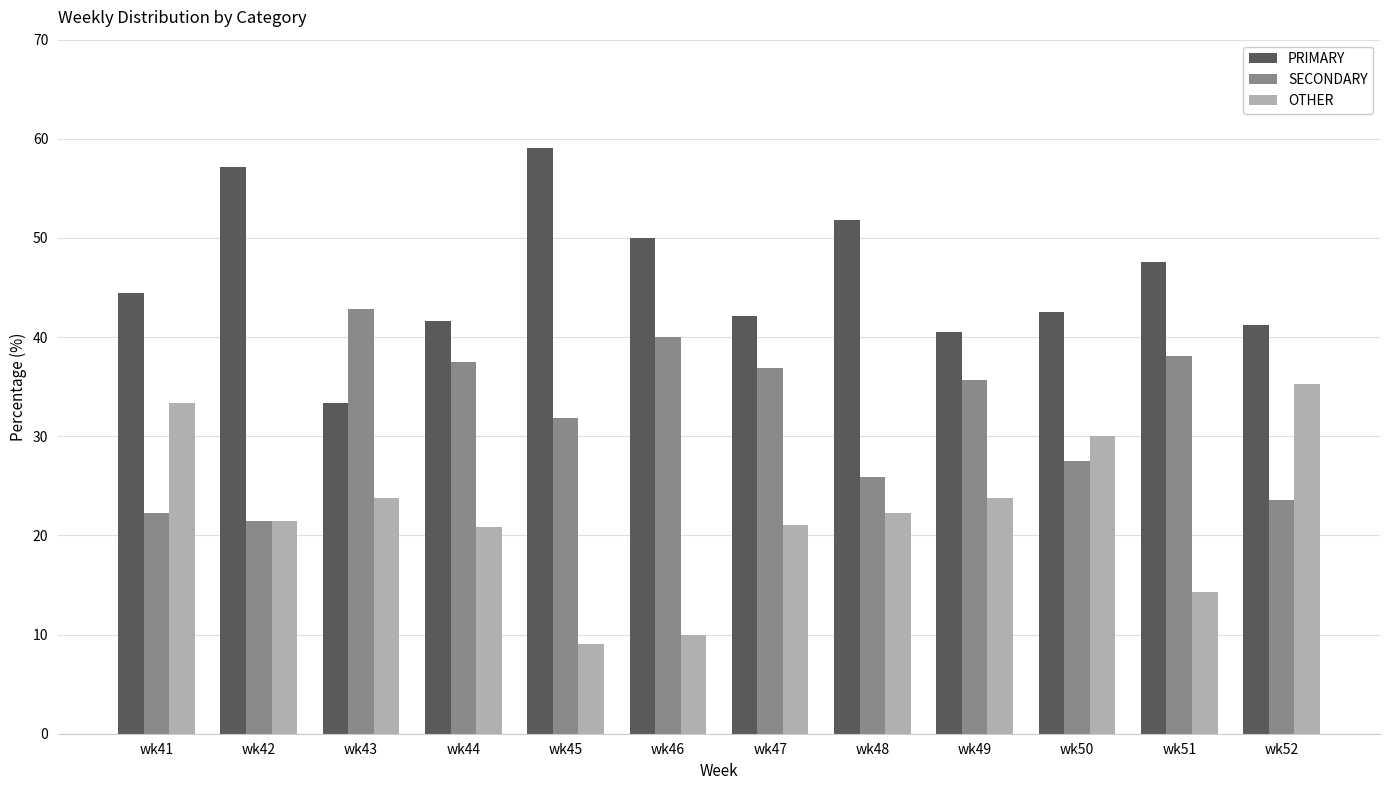

How many bars are there in total?

36